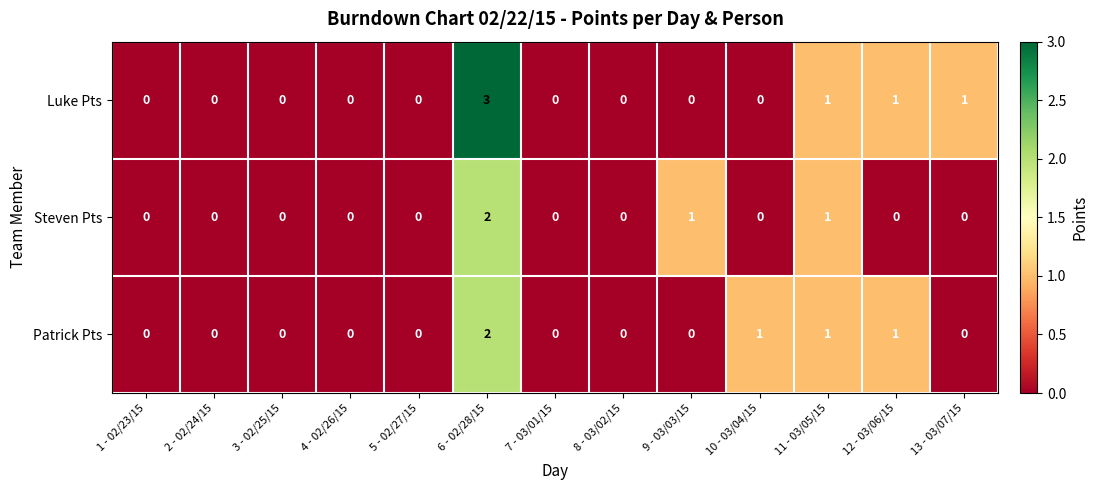

The value of Patrick Pts at 4 - 02/26/15 is 0. True or false?

True